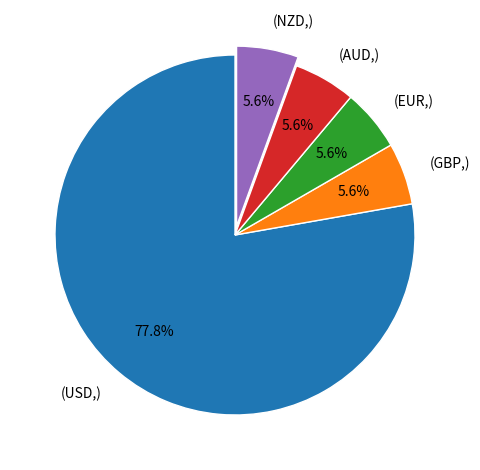

Is there a majority slice in this chart?

Yes